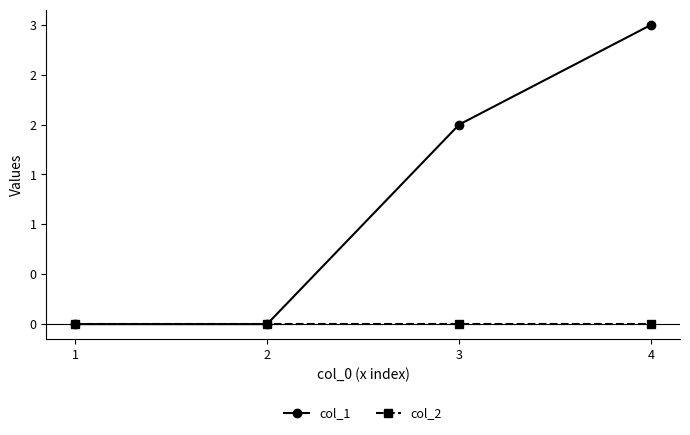

What is the highest value of the col_1 series?

3